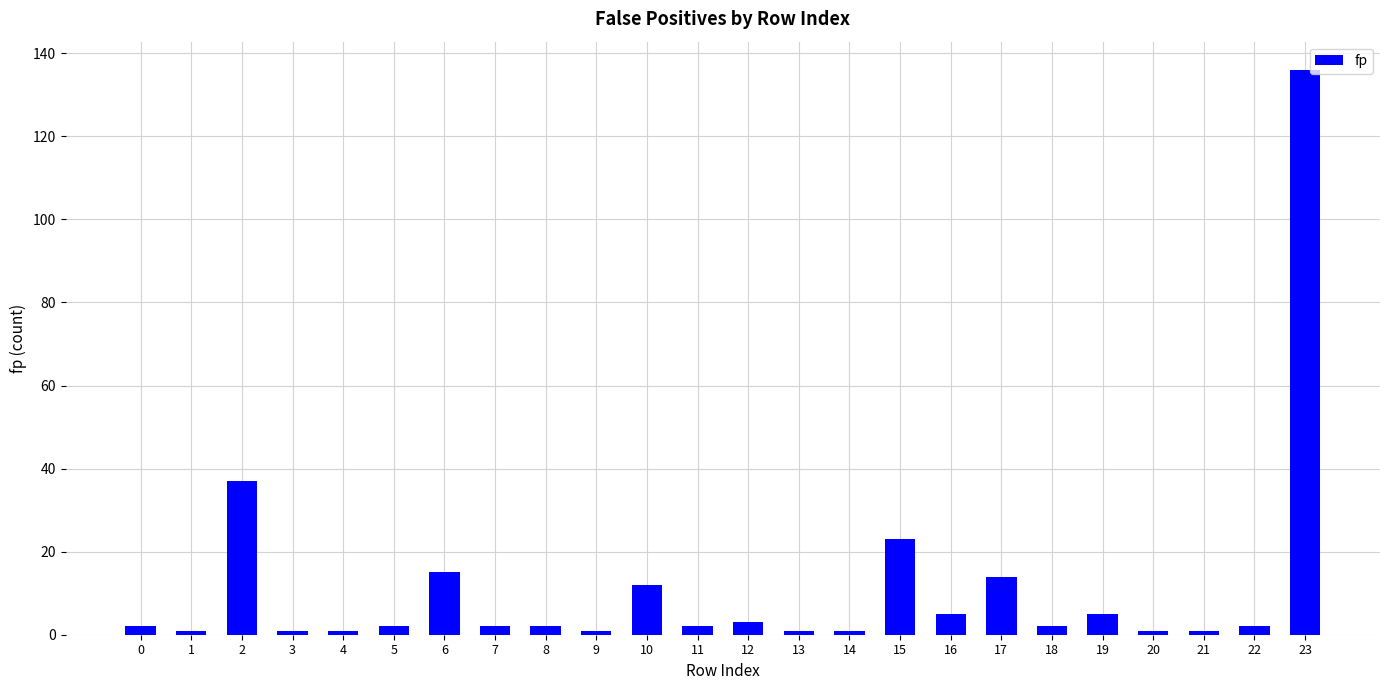

True or false: the data shows 2 at 7.

True